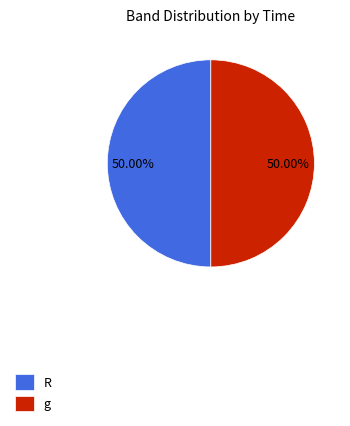

Is the sum of g and R greater than half?

Yes